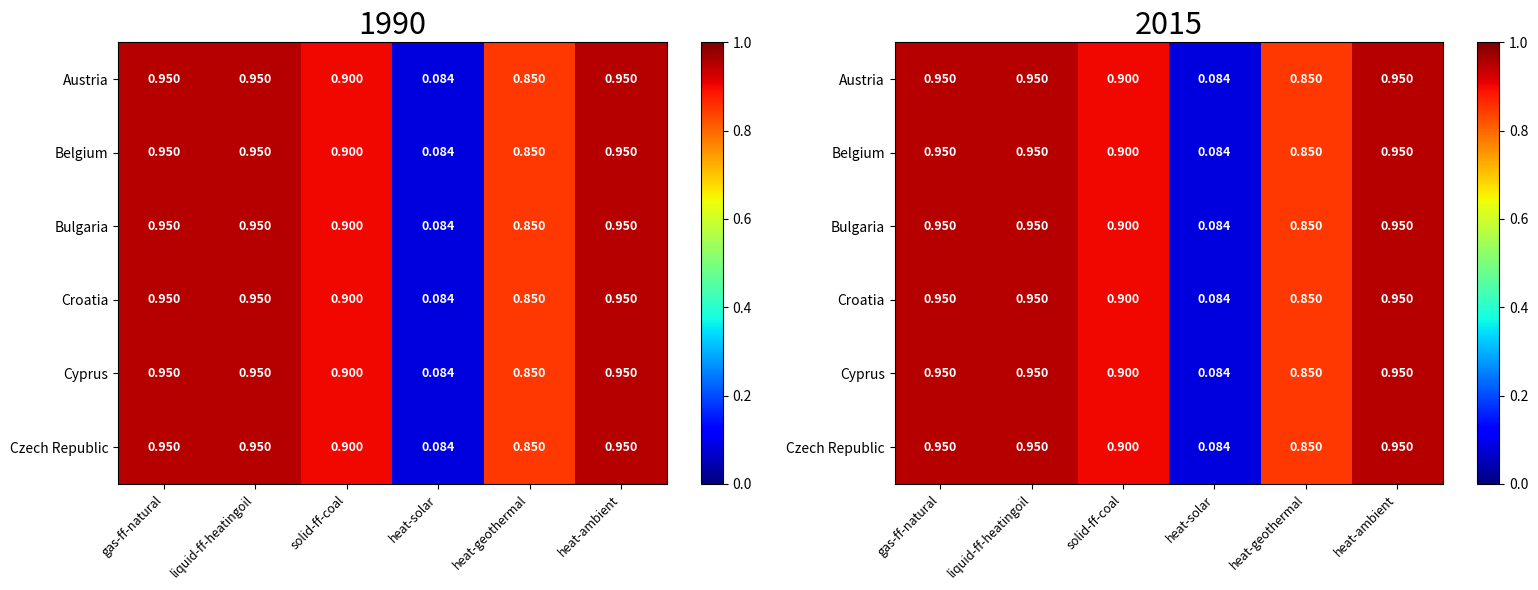

What value does the Bulgaria series have at gas-ff-natural?

0.9